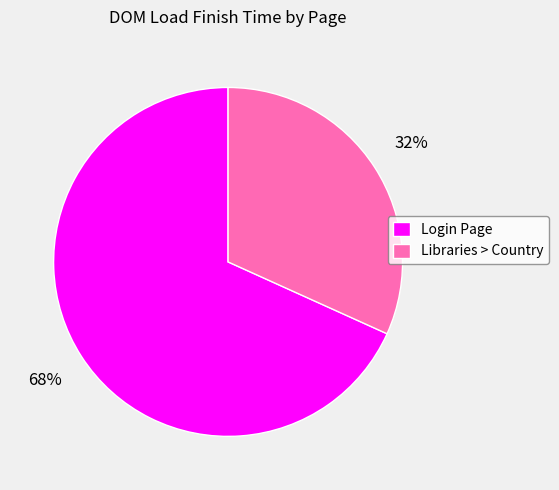

What is the largest slice in the pie chart?

Login Page